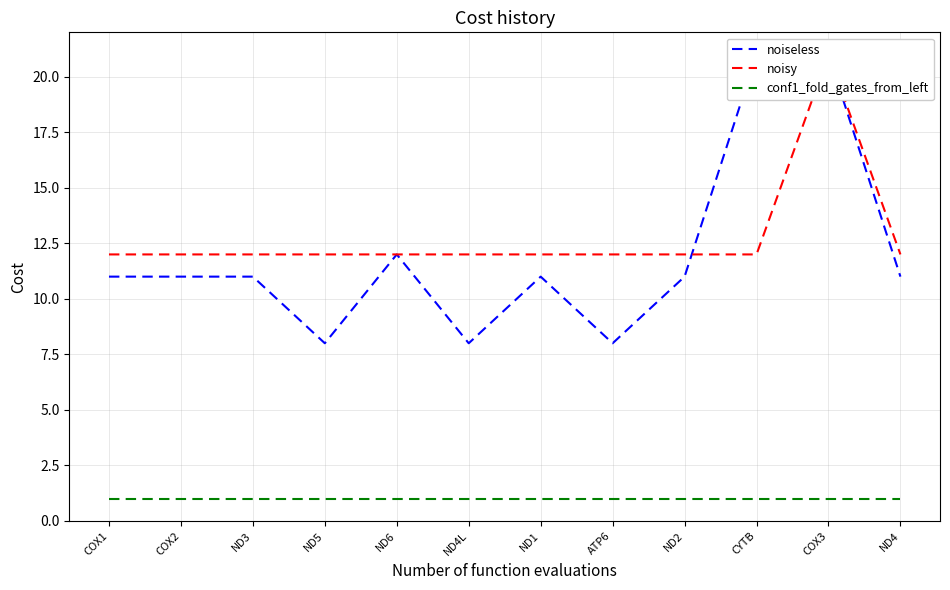

How many series are shown in this chart?

3